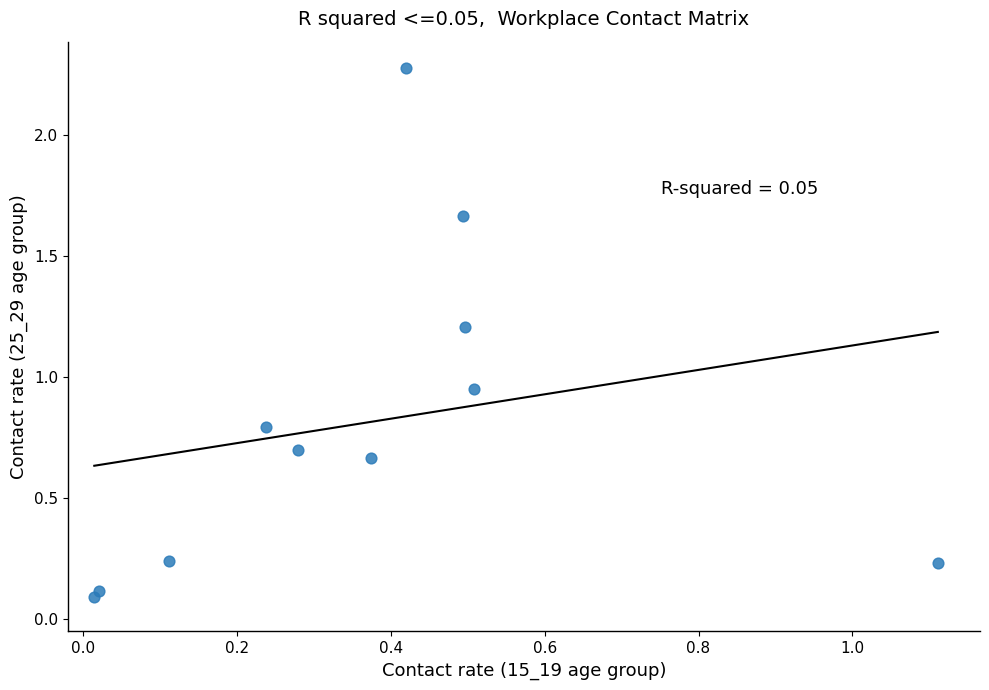

What is the average Y value?

0.8